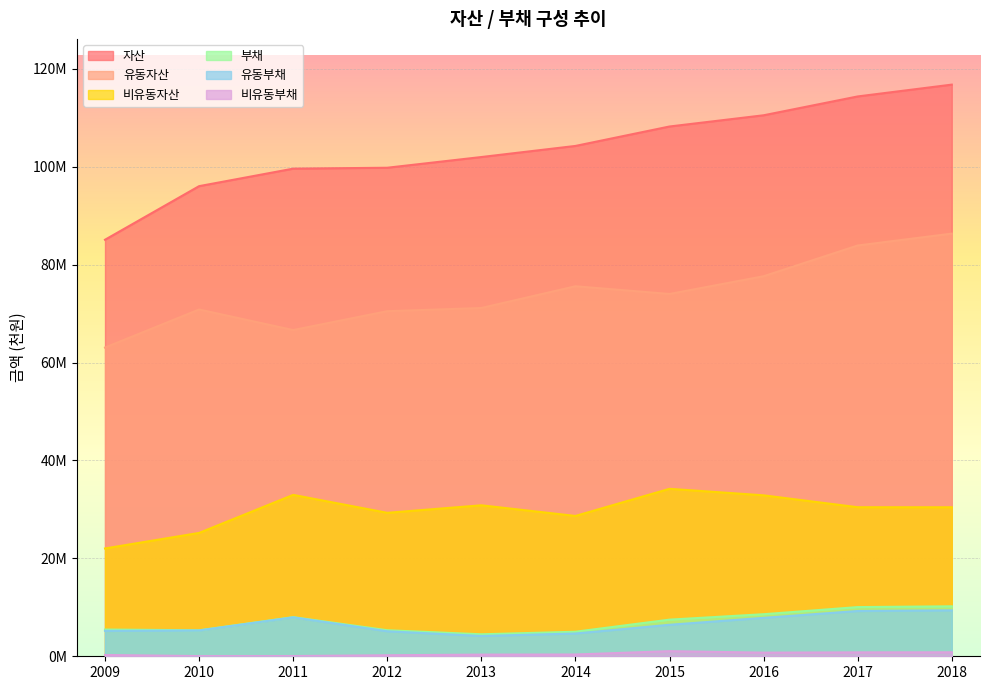

What is the difference between the 비유동부채 values at 2012 and 2017?

592026